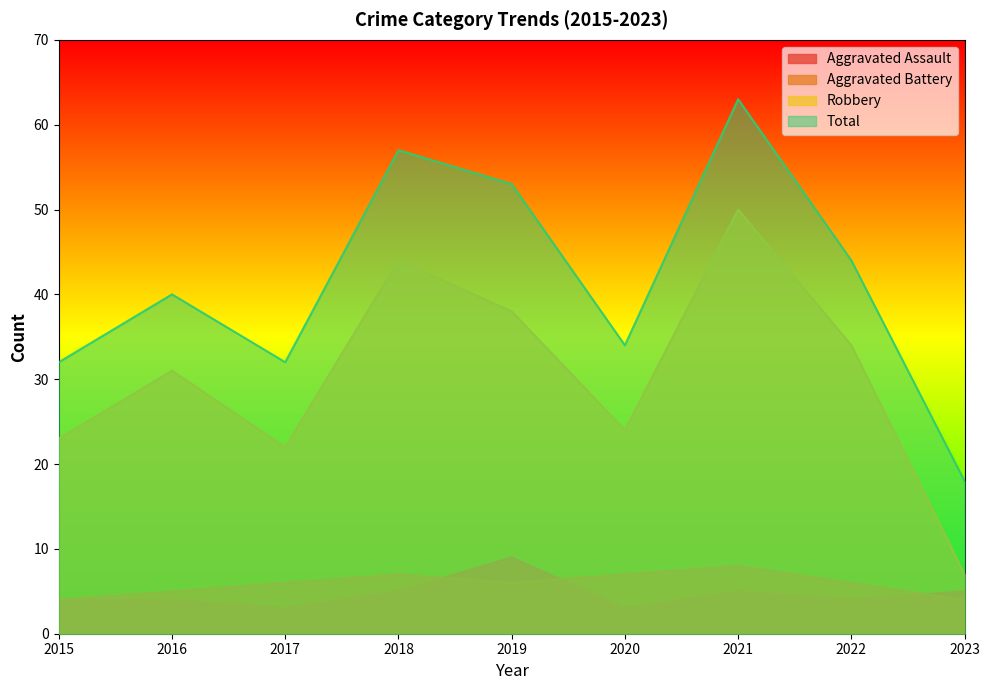

Which series changed the most between 2015 and 2023?

Robbery